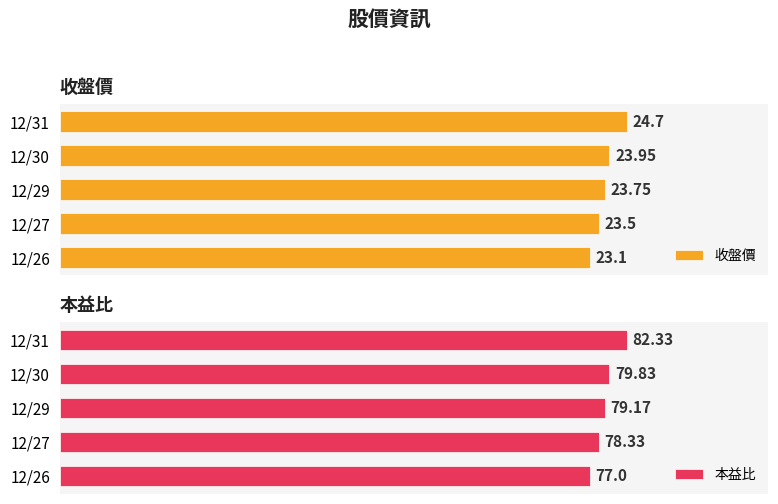

Which series has the largest range (max minus min)?

本益比